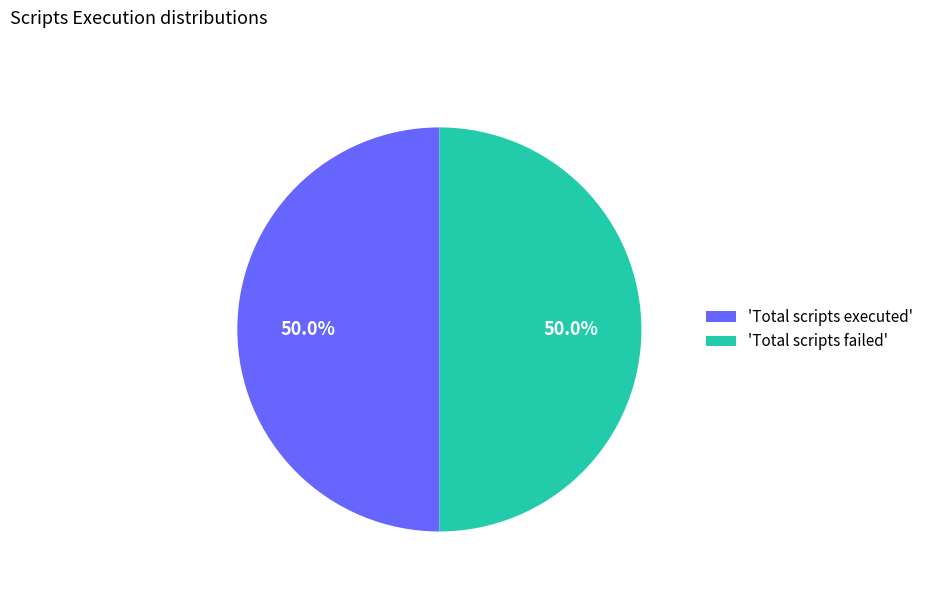

To the nearest percent, what is the difference between the largest and smallest slice percentages?

0%